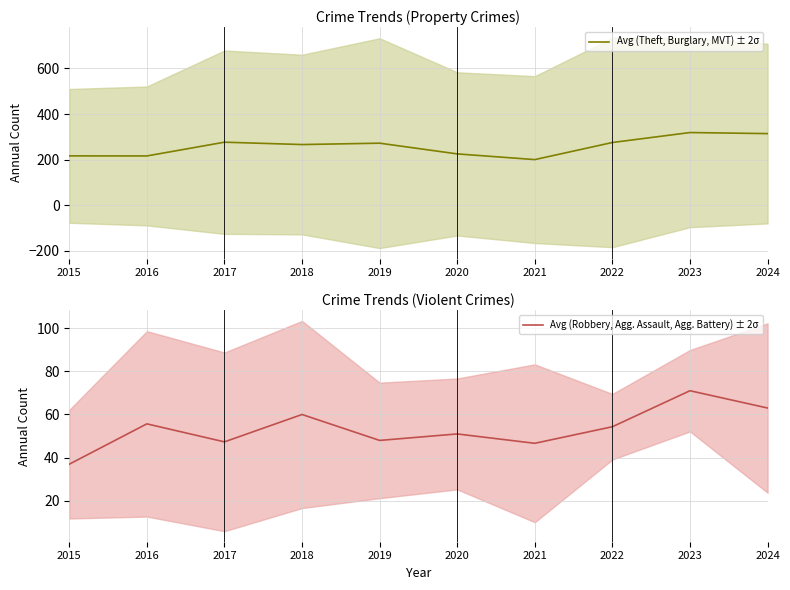

What is the total value across all series at 2016?

272.0